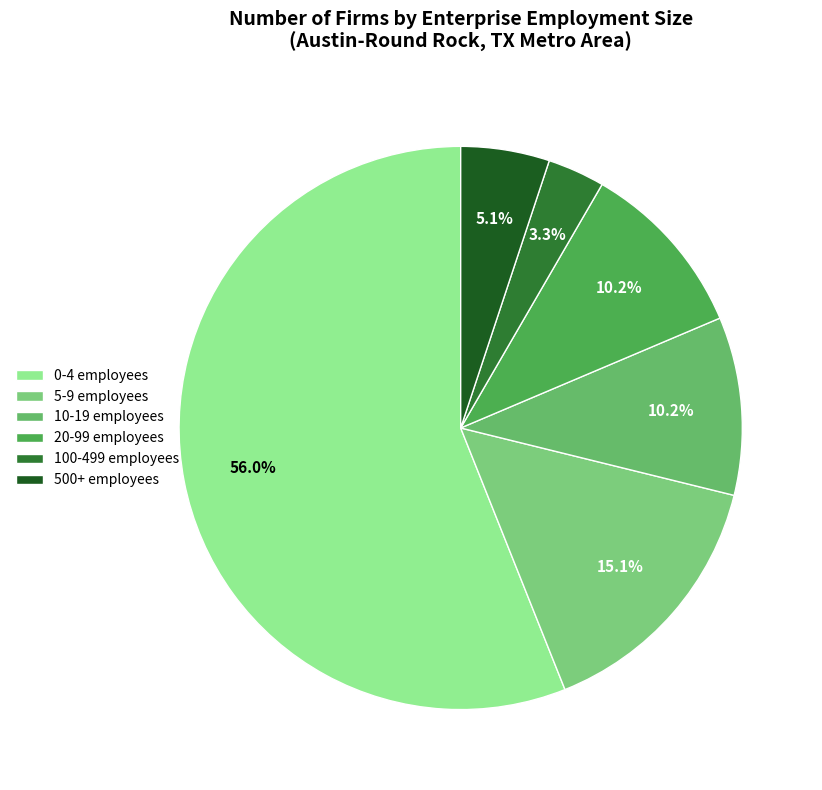

To the nearest percent, what is the difference between the largest and smallest slice percentages?

53%